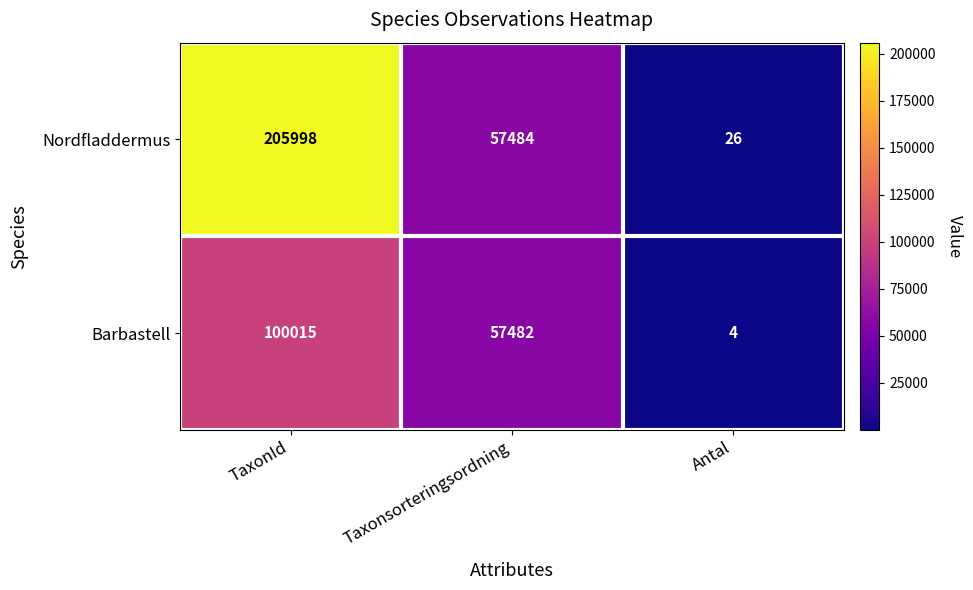

What is the average value of the Nordfladdermus series?

87836